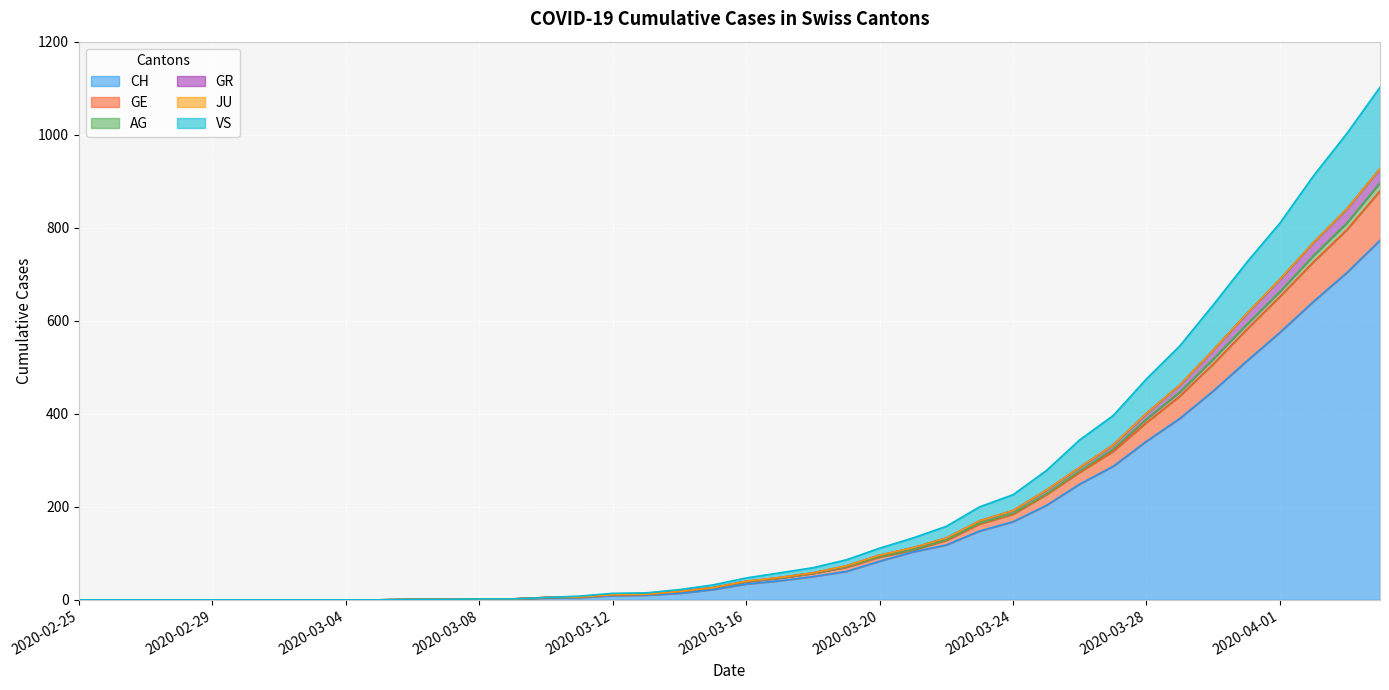

How many values in CH are above zero?

30